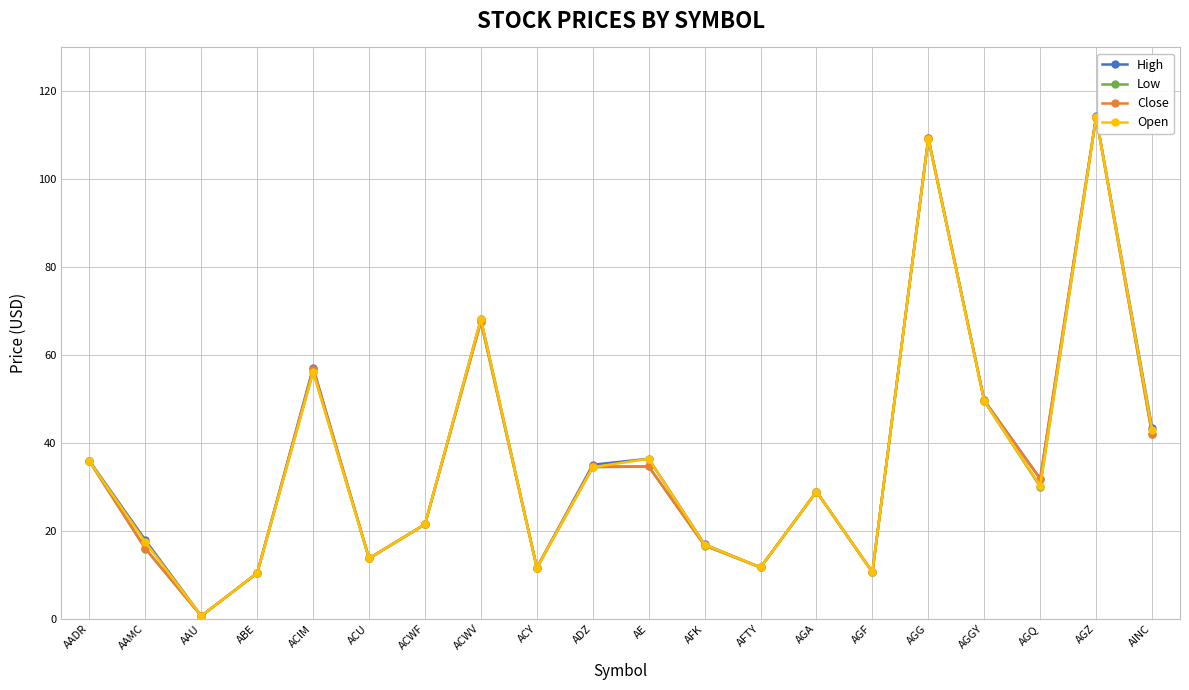

What is the label of the 13th point from the right?

ACWV